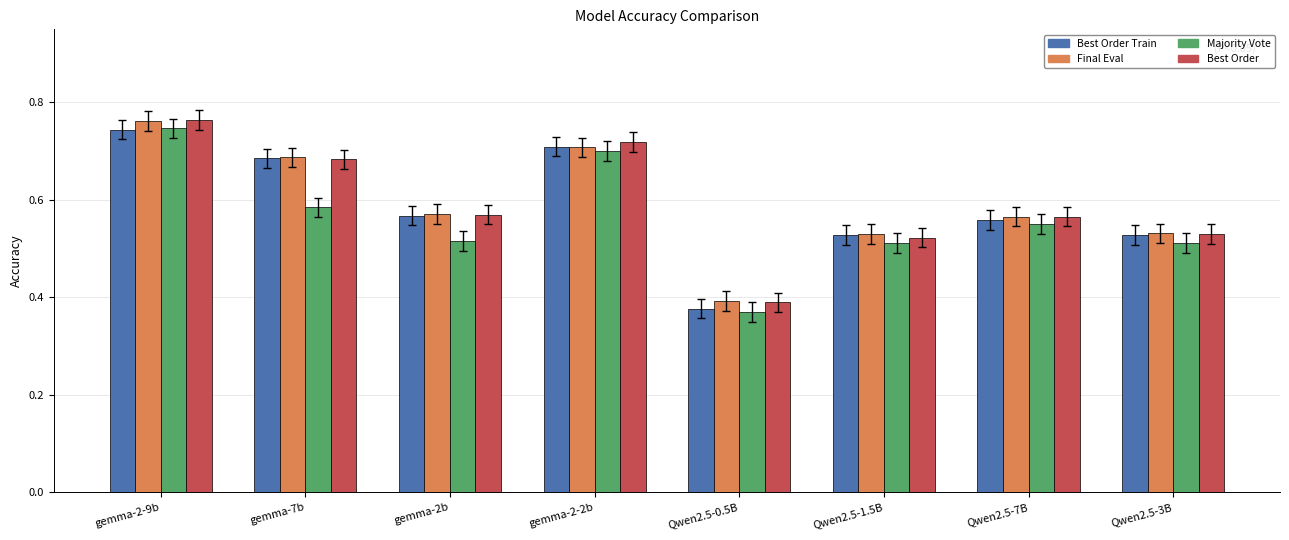

What is the total value across all series at gemma-2-9b?

3.0